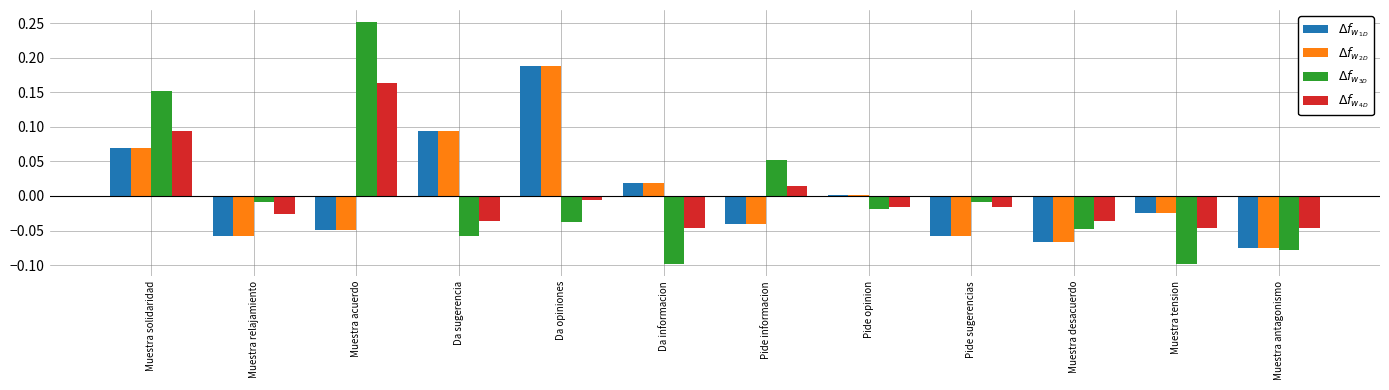

How many distinct data groups are displayed?

4